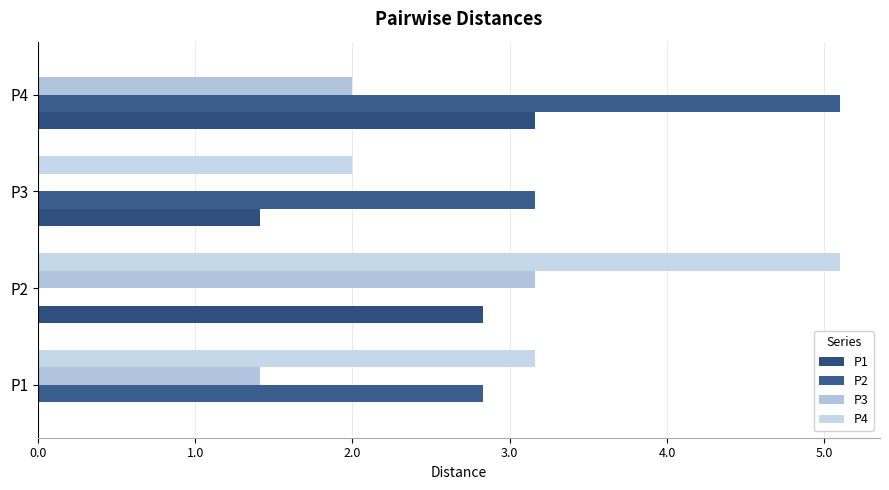

What are all the series names shown in the legend?

P1, P2, P3, P4